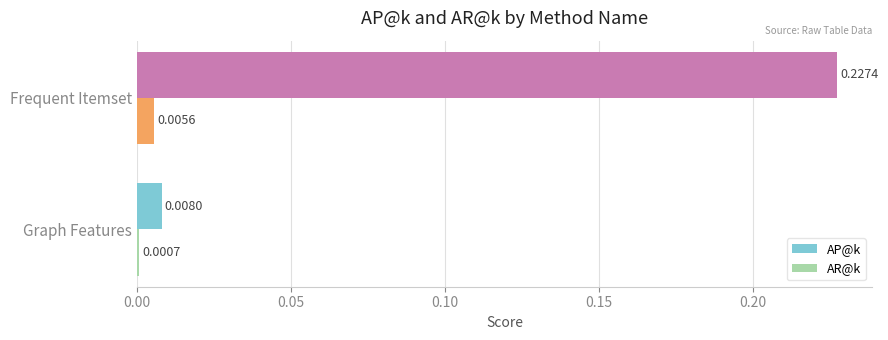

Between Graph Features and Frequent Itemset, which series saw the biggest shift?

AP@k